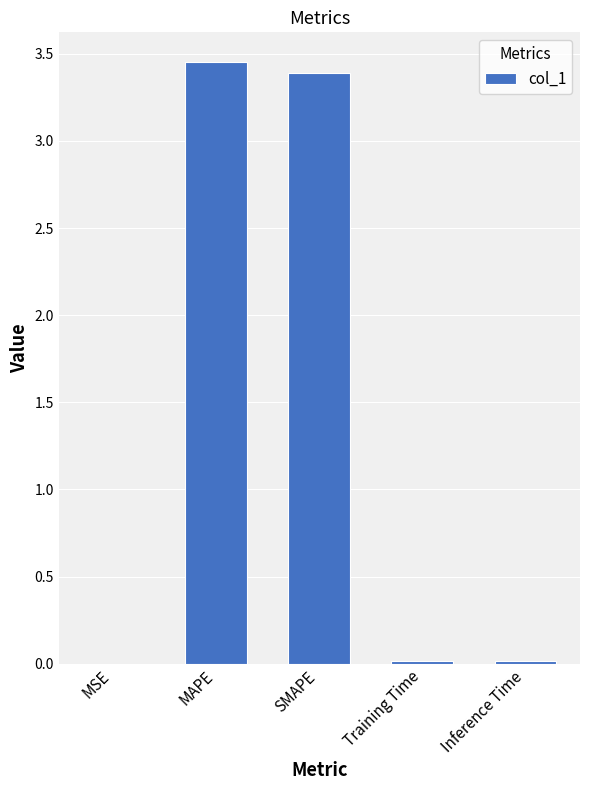

What is the sum of the values at MAPE and SMAPE?

6.8